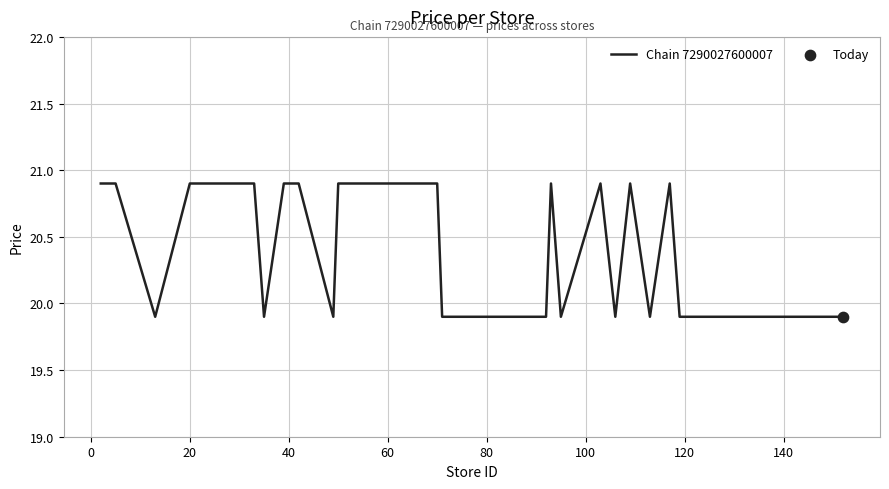

What is the minimum value shown in the chart?

19.9